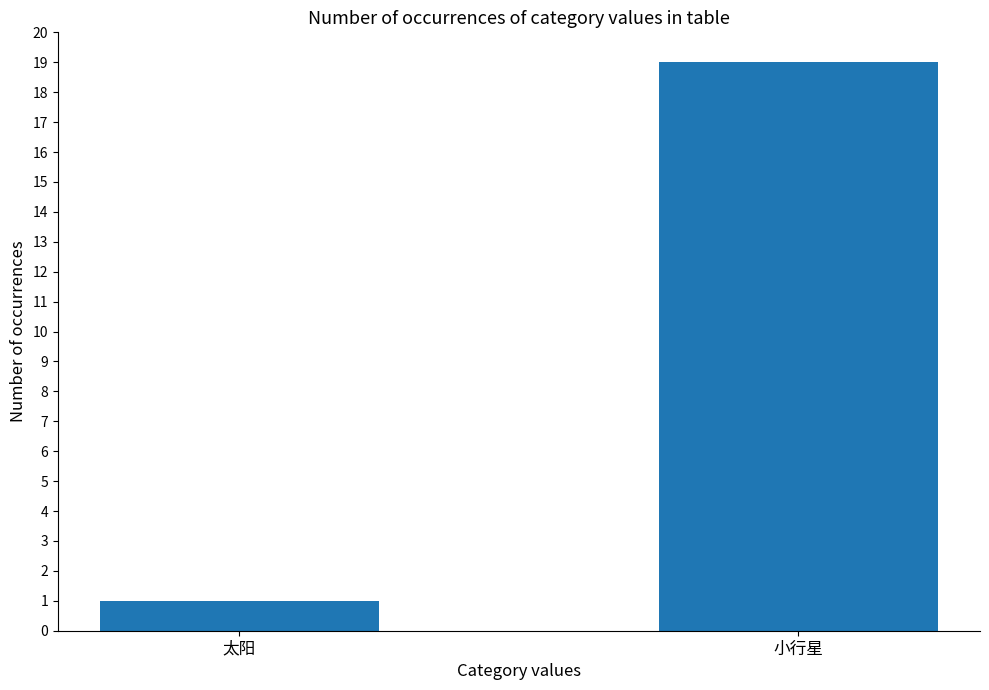

What is the average value?

10